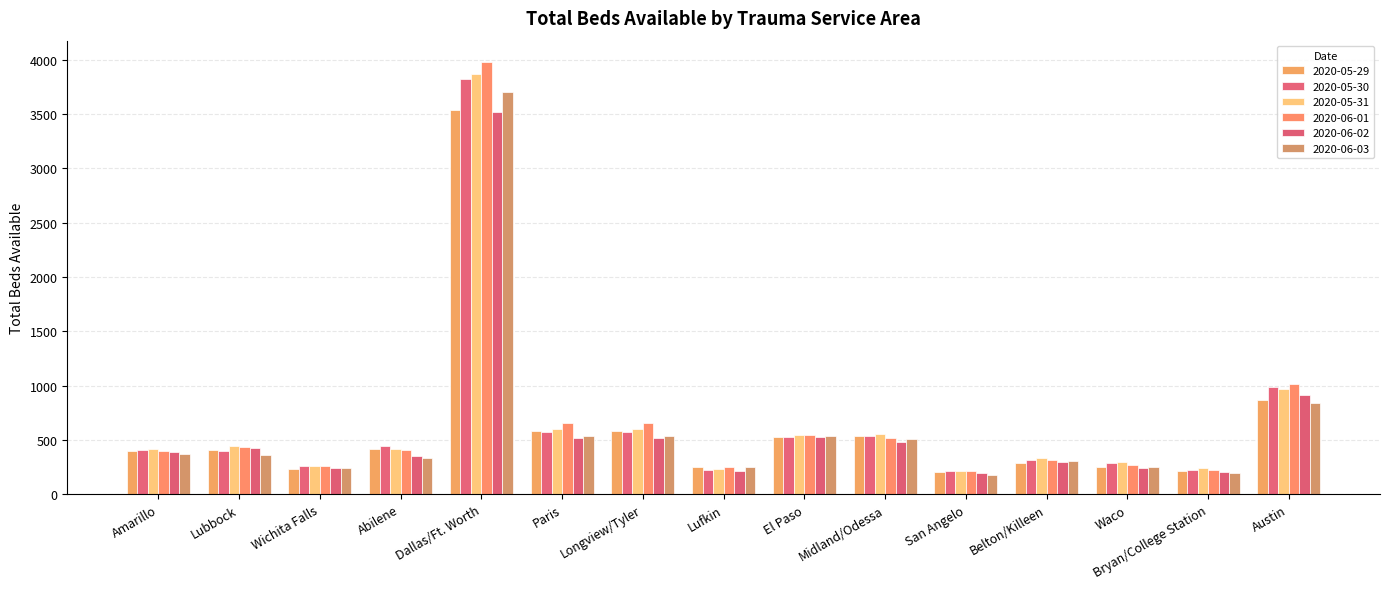

How many categories are shown in the chart?

15